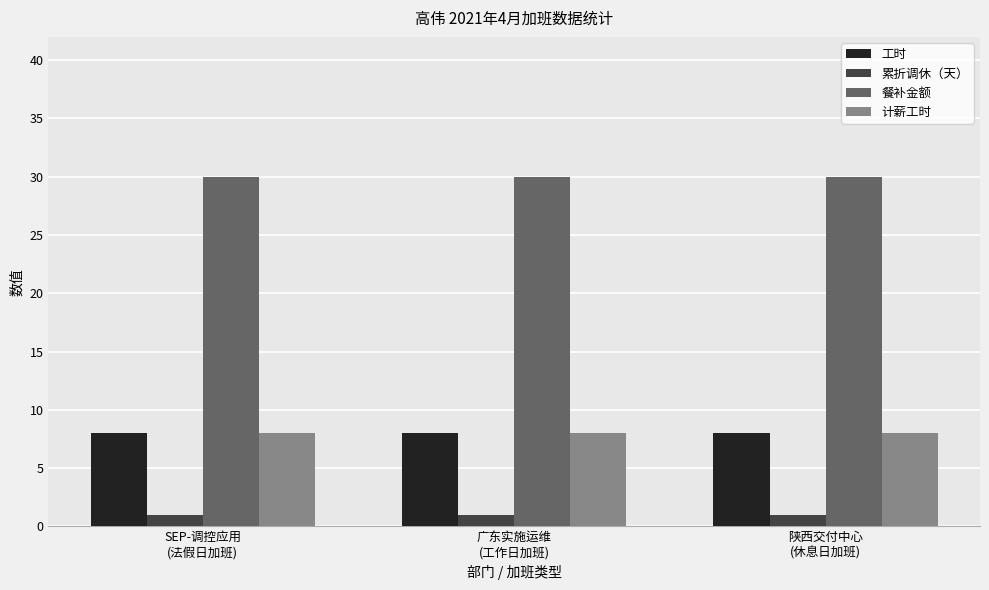

Reading left to right, extract all data points from this chart.

工时: SEP-调控应用
(法假日加班)=8	广东实施运维
(工作日加班)=8	陕西交付中心
(休息日加班)=8
累折调休（天）: SEP-调控应用
(法假日加班)=1	广东实施运维
(工作日加班)=1	陕西交付中心
(休息日加班)=1
餐补金额: SEP-调控应用
(法假日加班)=30	广东实施运维
(工作日加班)=30	陕西交付中心
(休息日加班)=30
计薪工时: SEP-调控应用
(法假日加班)=8	广东实施运维
(工作日加班)=8	陕西交付中心
(休息日加班)=8